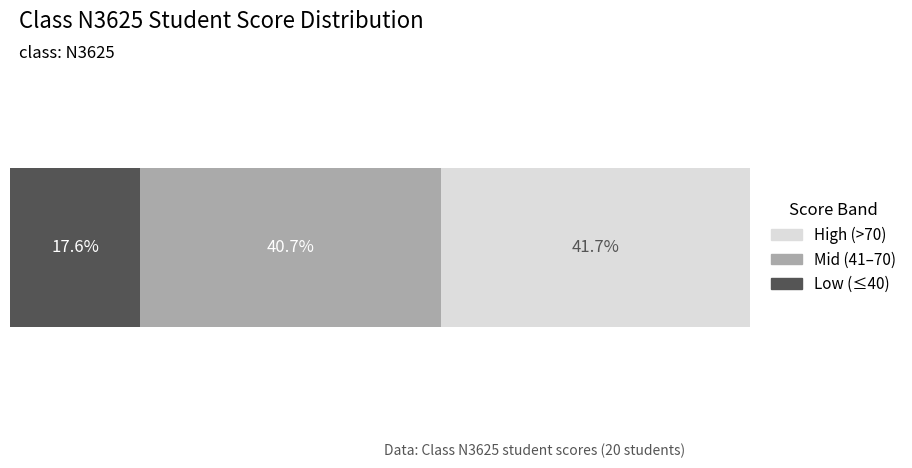

What are all the series names shown in the legend?

High (>70), Mid (41–70), Low (≤40)